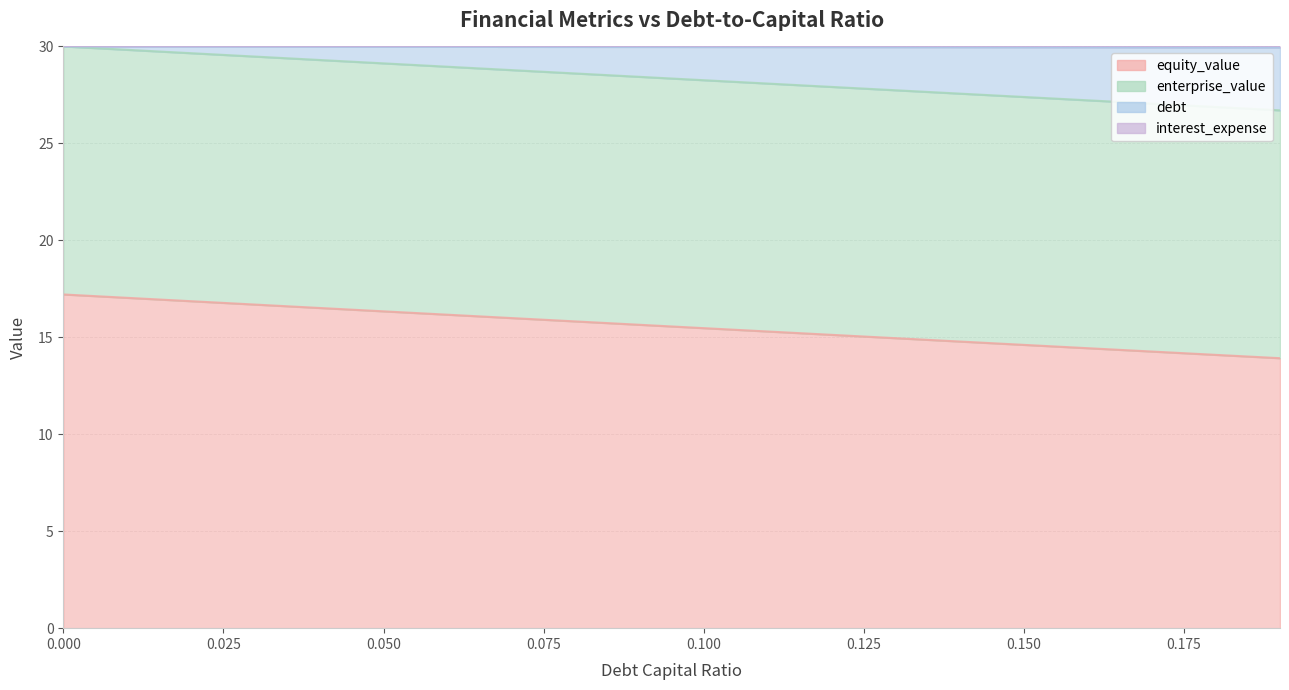

Which series has the largest range (max minus min)?

debt